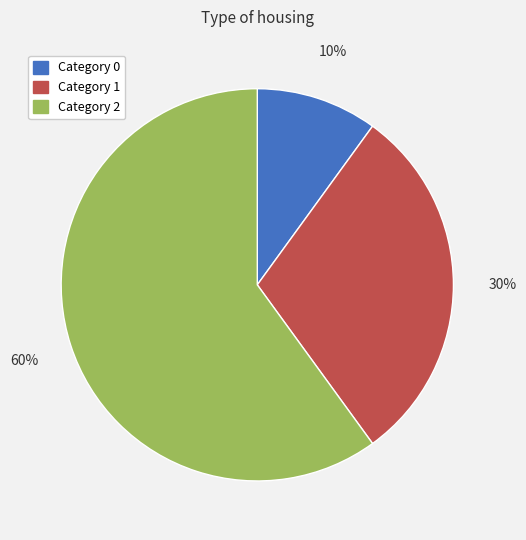

To the nearest percent, what is the difference between the largest and smallest slice percentages?

50%